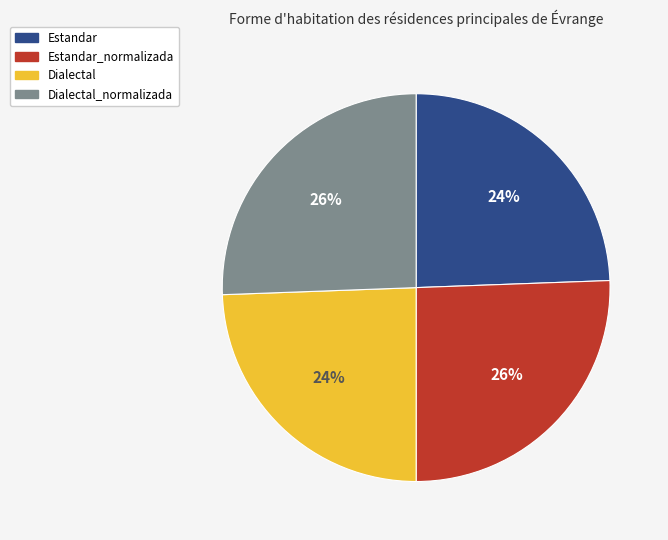

To the nearest percent, what is the average slice percentage?

25%